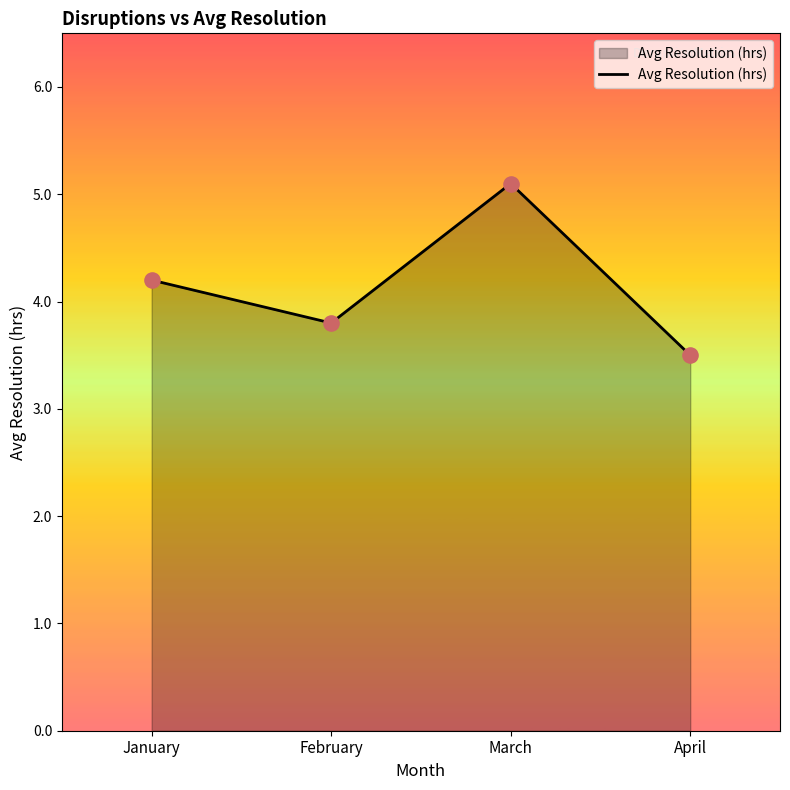

What is the ratio of the value at March to the value at January?

1.2